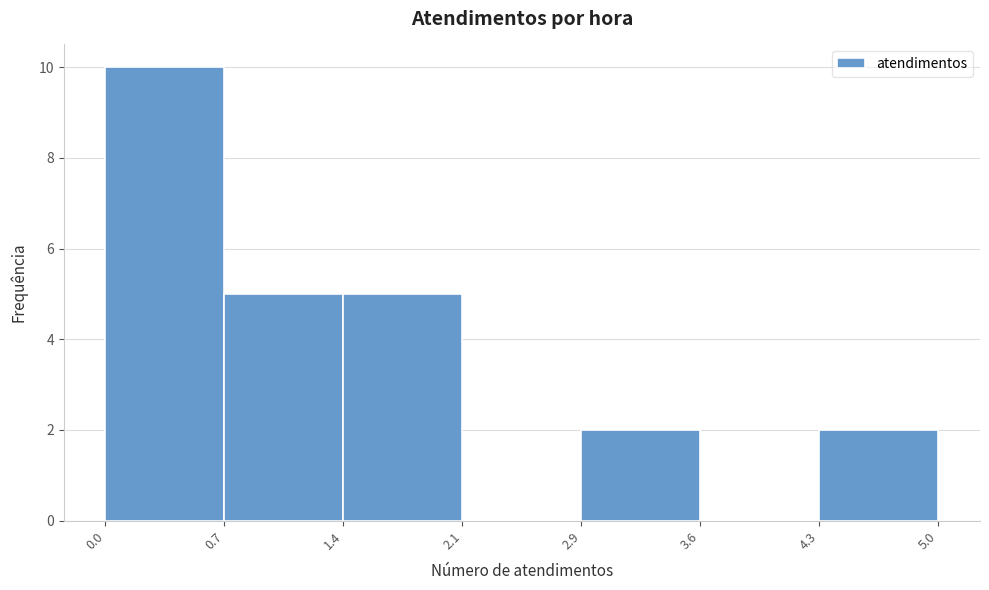

Reading left to right, transcribe this chart: for each bar, give the range it covers on the x-axis and its height. The values are not printed on the chart, so give them approximately, as read against the axis.

0.0 to 0.7: 10
0.7 to 1.4: 5
1.4 to 2.1: 5
2.1 to 2.9: 0
2.9 to 3.6: 2
3.6 to 4.3: 0
4.3 to 5.0: 2